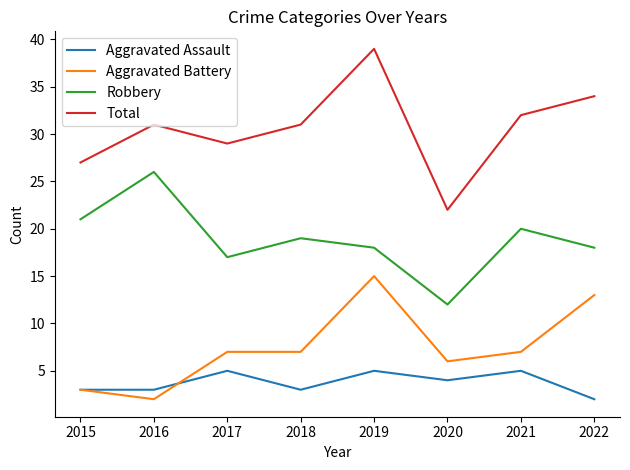

What is the spread (max minus min) of values at 2022?

32